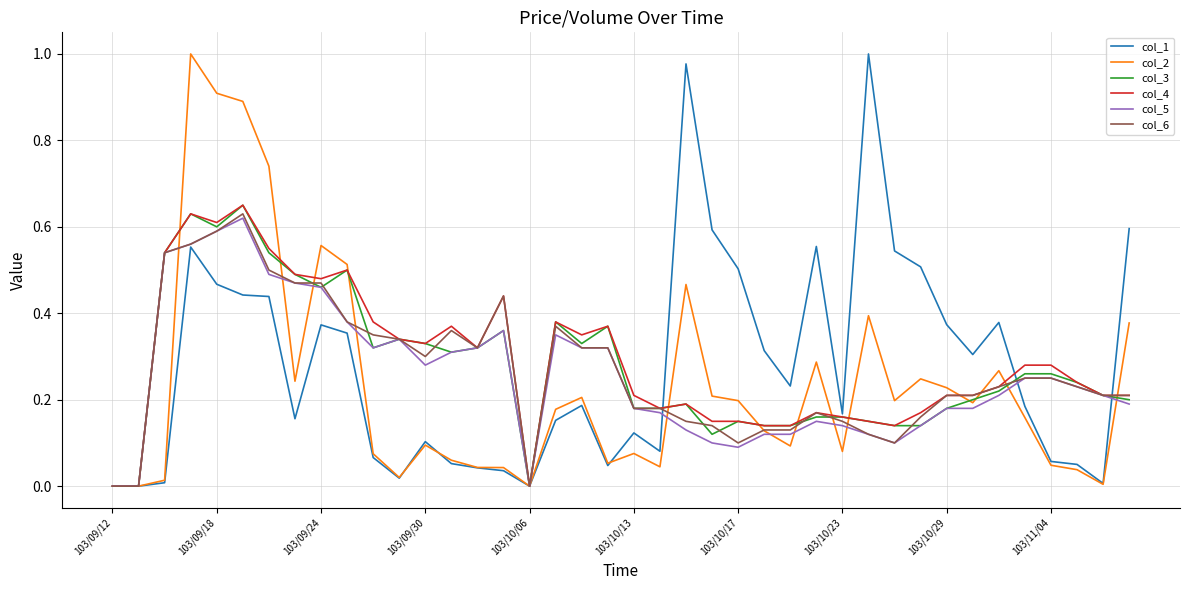

Count the number of categories in the chart.

40